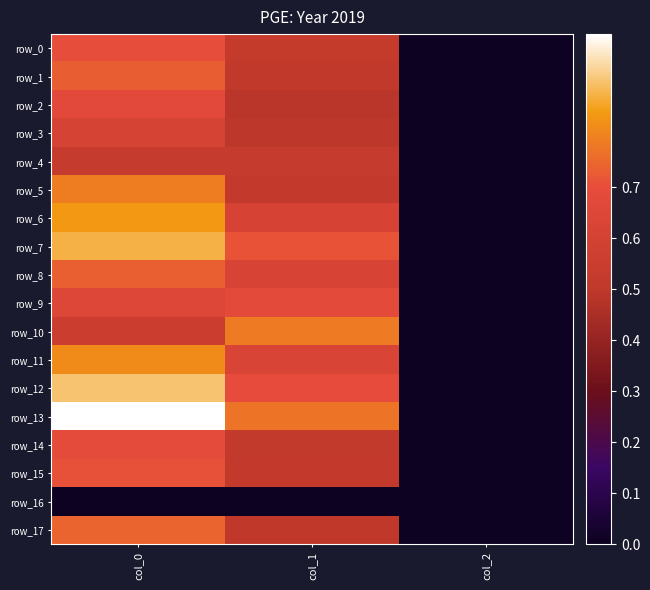

Which series has the widest spread of values?

row_13